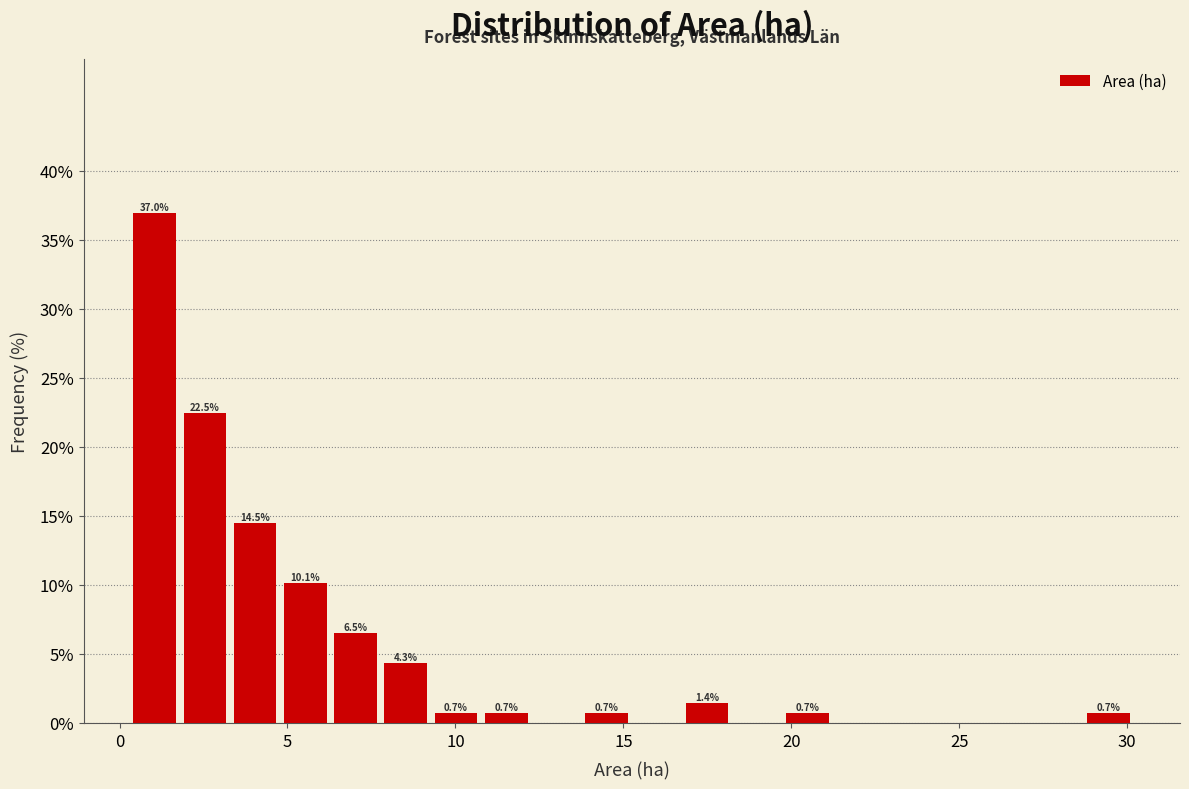

Around what value on the x-axis is the tallest bar? Give the approximate position of its centre, as read against the axis.

1.0